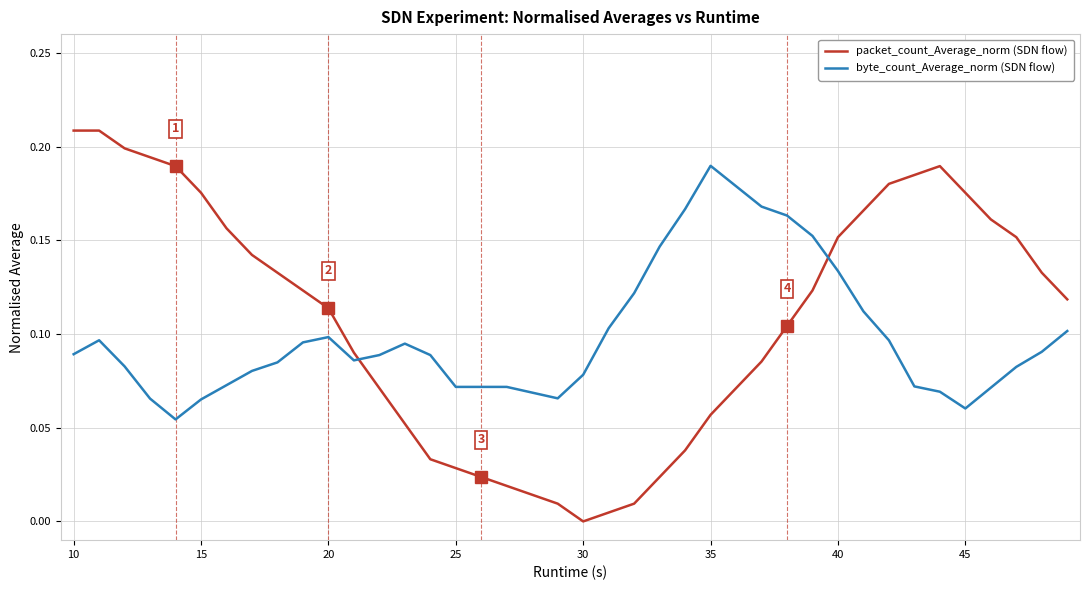

Which series has the largest range (max minus min)?

packet_count_Average_norm (SDN flow)